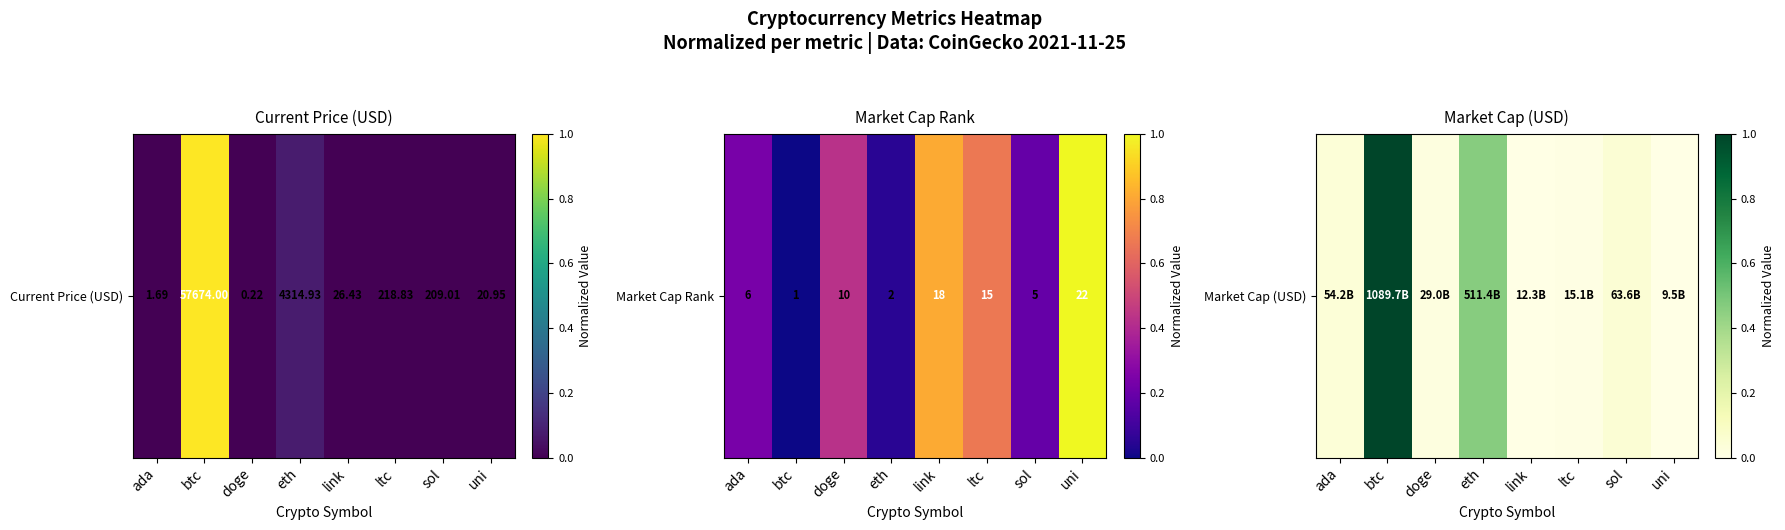

Rank the categories by value from lowest to highest.

uni, link, ltc, doge, ada, sol, eth, btc